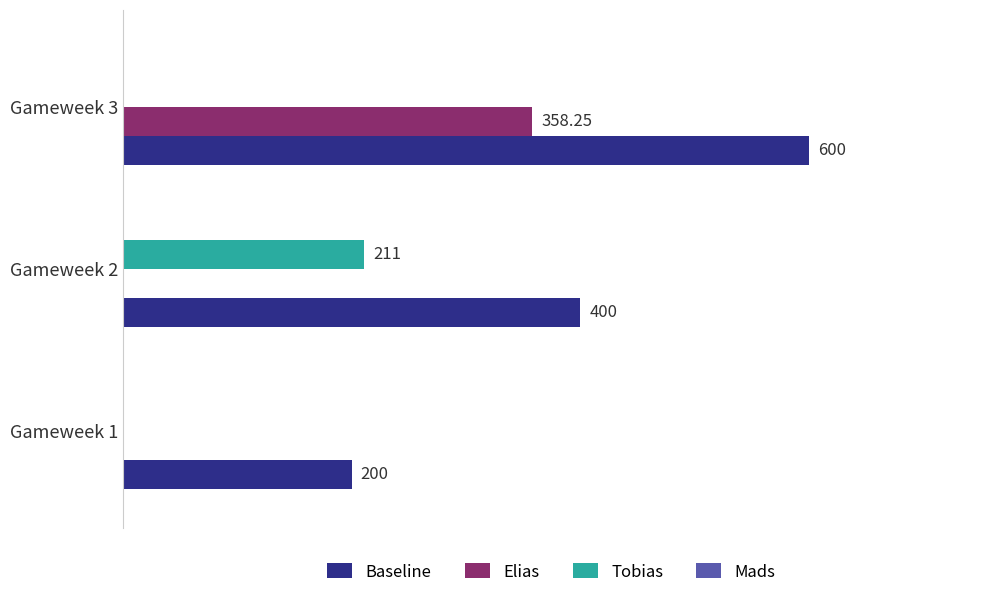

Which series has the largest total across all categories?

Baseline